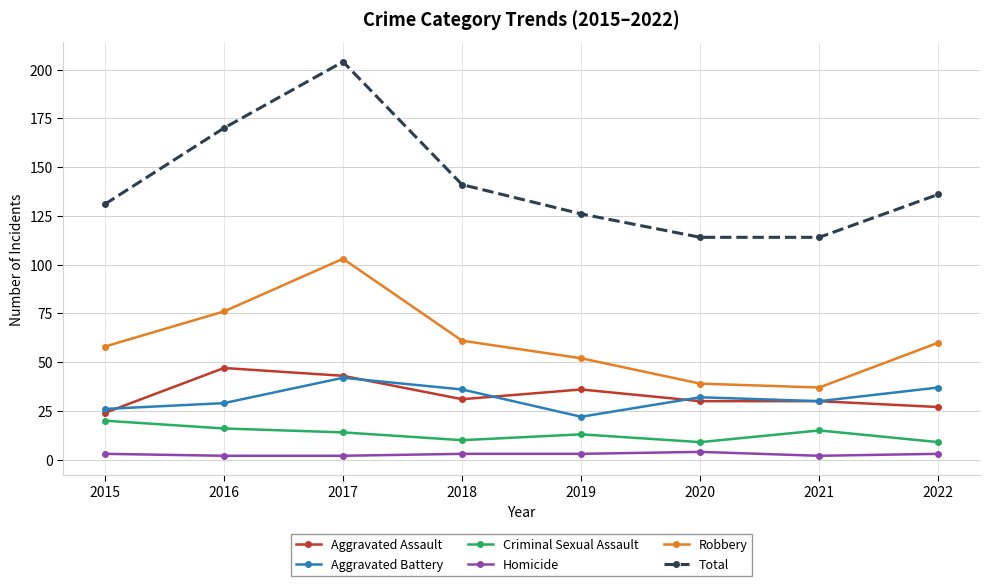

Reading left to right, transcribe all the data shown in this chart.

Aggravated Assault: 2015=24	2016=47	2017=43	2018=31	2019=36	2020=30	2021=30	2022=27
Aggravated Battery: 2015=26	2016=29	2017=42	2018=36	2019=22	2020=32	2021=30	2022=37
Criminal Sexual Assault: 2015=20	2016=16	2017=14	2018=10	2019=13	2020=9	2021=15	2022=9
Homicide: 2015=3	2016=2	2017=2	2018=3	2019=3	2020=4	2021=2	2022=3
Robbery: 2015=58	2016=76	2017=103	2018=61	2019=52	2020=39	2021=37	2022=60
Total: 2015=131	2016=170	2017=204	2018=141	2019=126	2020=114	2021=114	2022=136